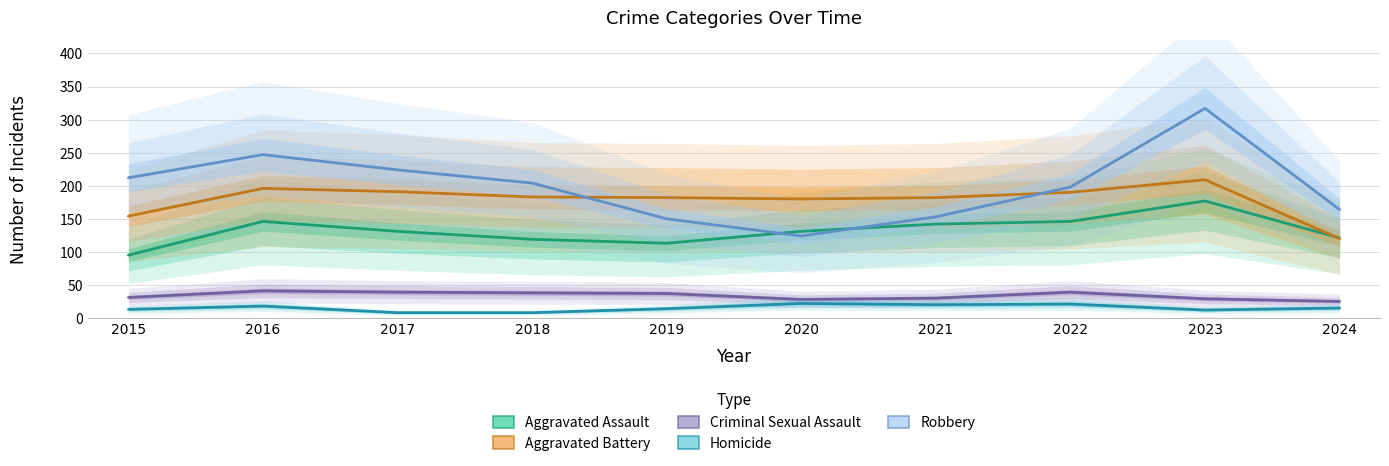

Reading left to right, what are all the values shown in this chart?

Aggravated Assault: 95	146	131	119	113	131	142	146	177	121
Aggravated Battery: 154	196	191	183	182	180	182	190	209	120
Criminal Sexual Assault: 31	41	39	38	37	28	30	39	29	25
Homicide: 13	18	8	8	14	22	20	21	12	15
Robbery: 212	247	224	204	150	124	153	198	317	164